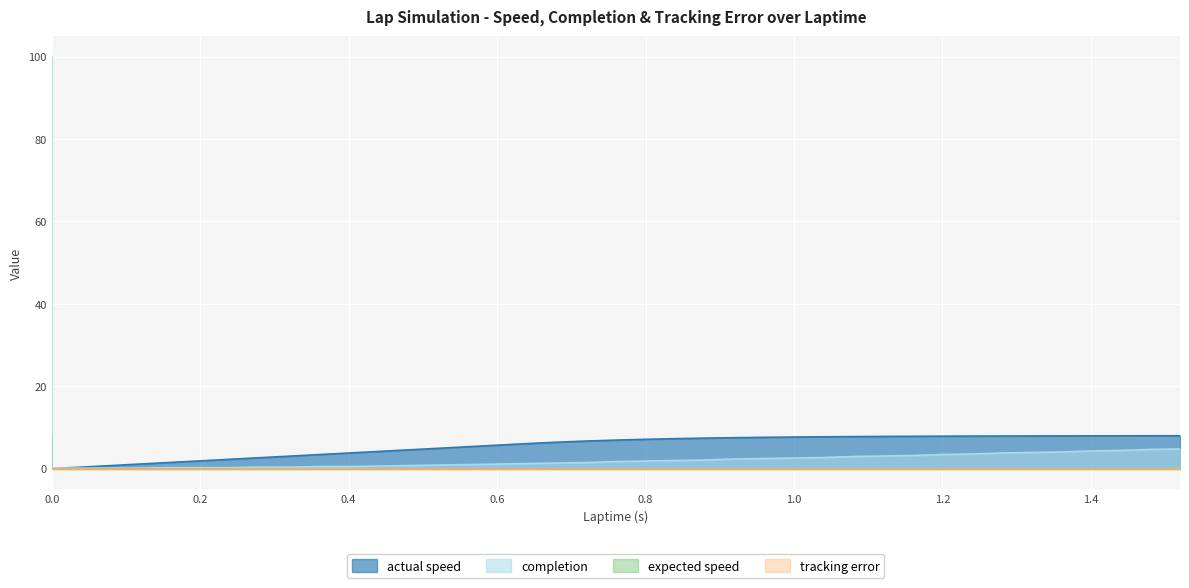

In actual speed, how many points are lower than both neighbors (excluding endpoints)?

1